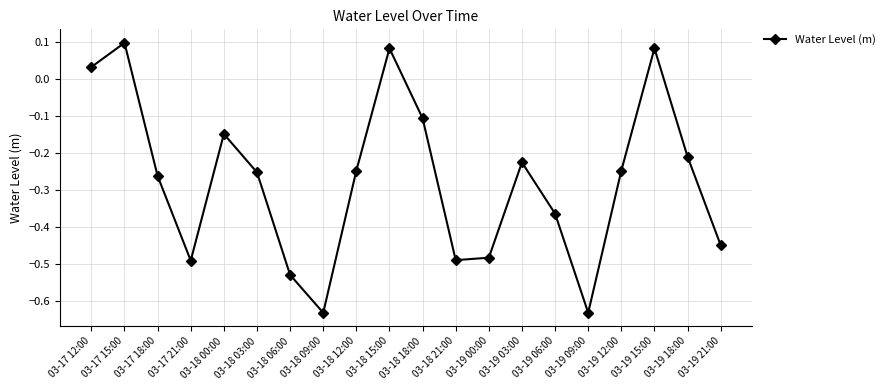

How many negative values are there?

16